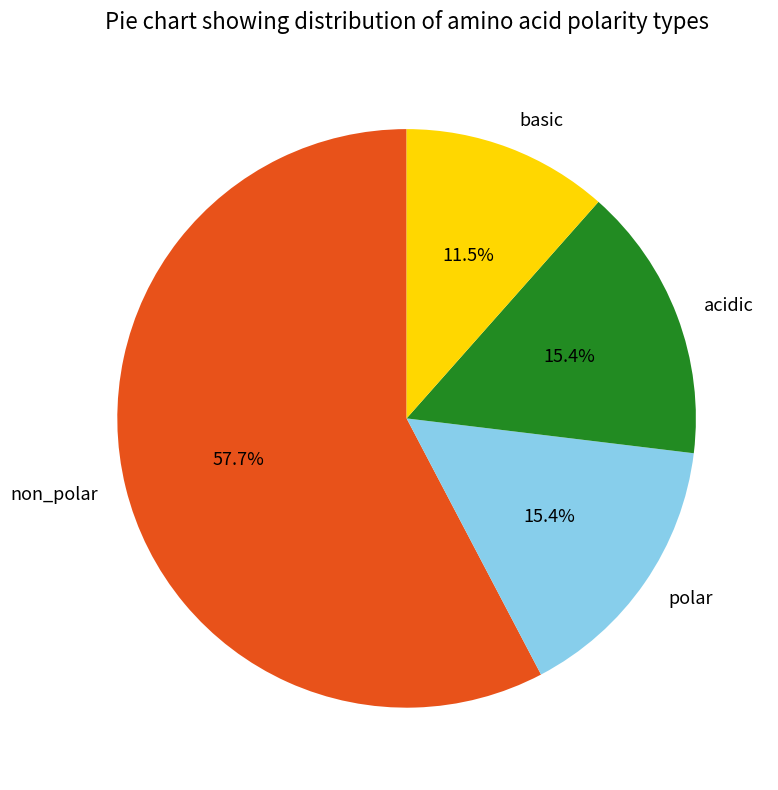

What is the ratio of the value at acidic to the value at polar?

1.0